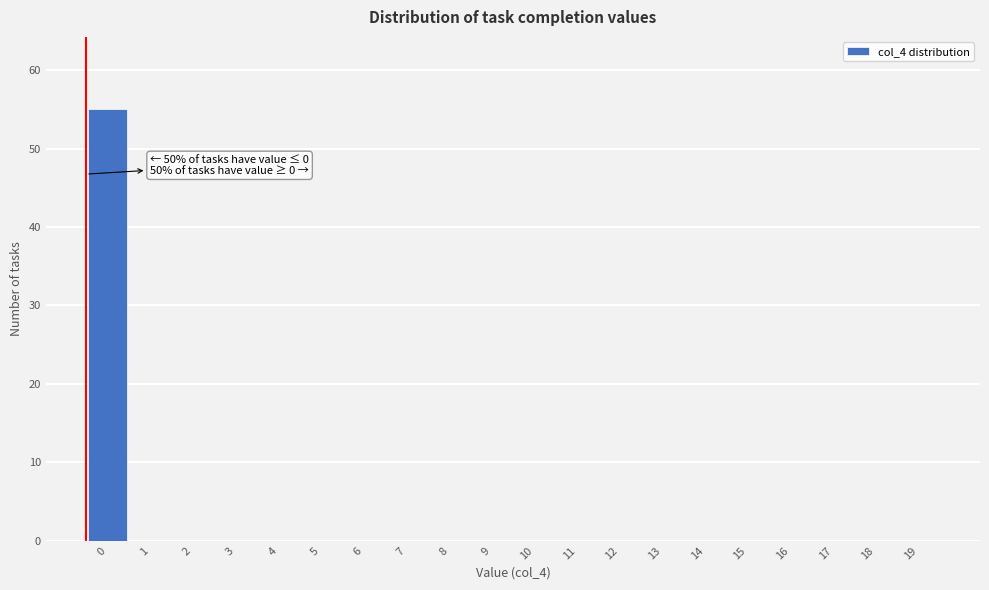

Reading left to right, what are all the values shown in this chart?

0=55	1=0	2=0	3=0	4=0	5=0	6=0	7=0	8=0	9=0	10=0	11=0	12=0	13=0	14=0	15=0	16=0	17=0	18=0	19=0